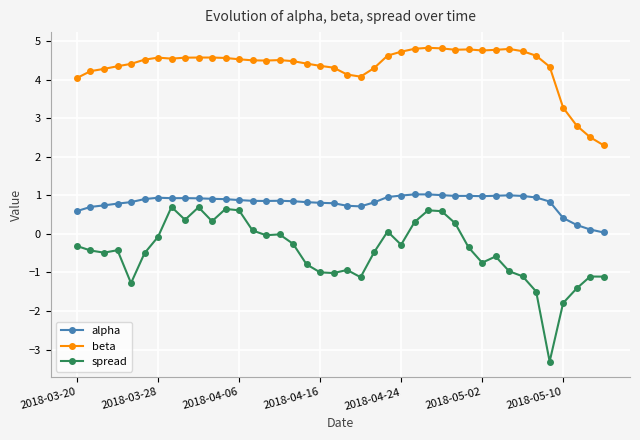

What is the lowest value of the beta series?

2.3